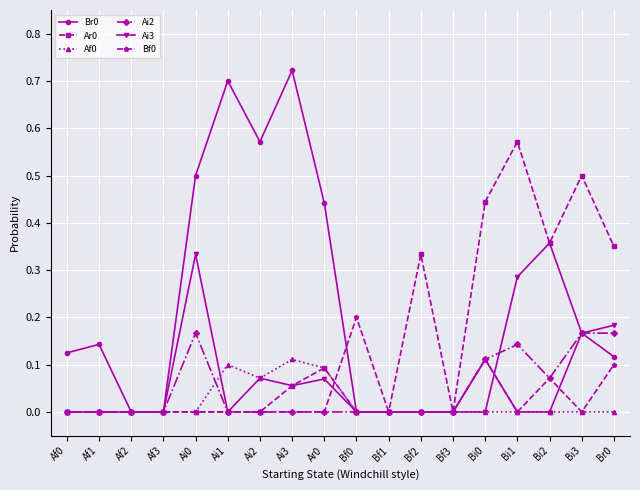

What is the total value across all series at Ai1?

0.8